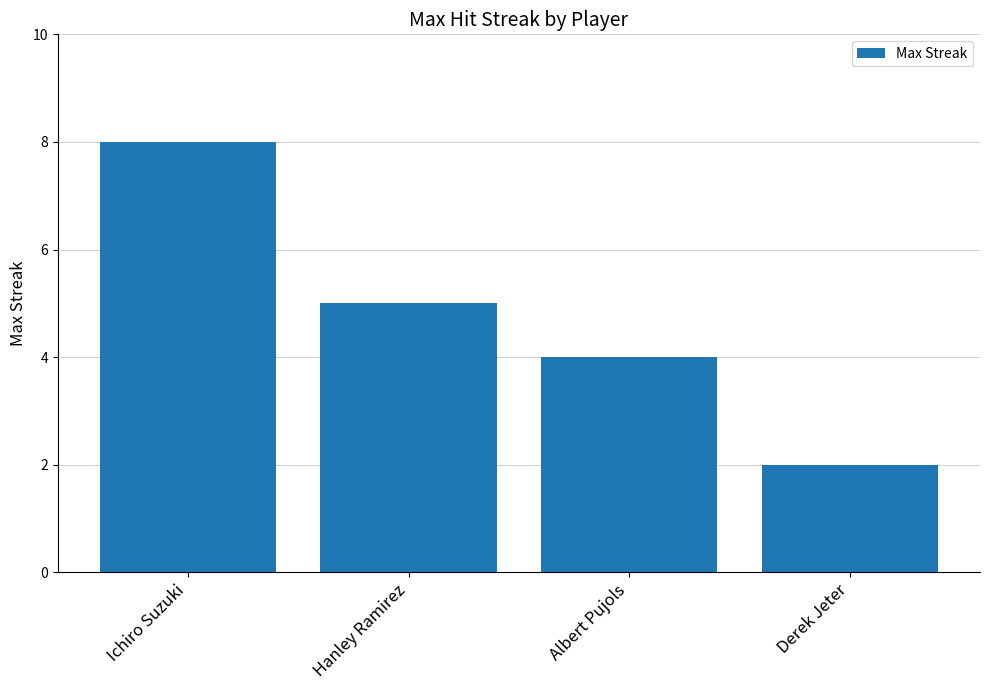

Count the number of categories in the chart.

4